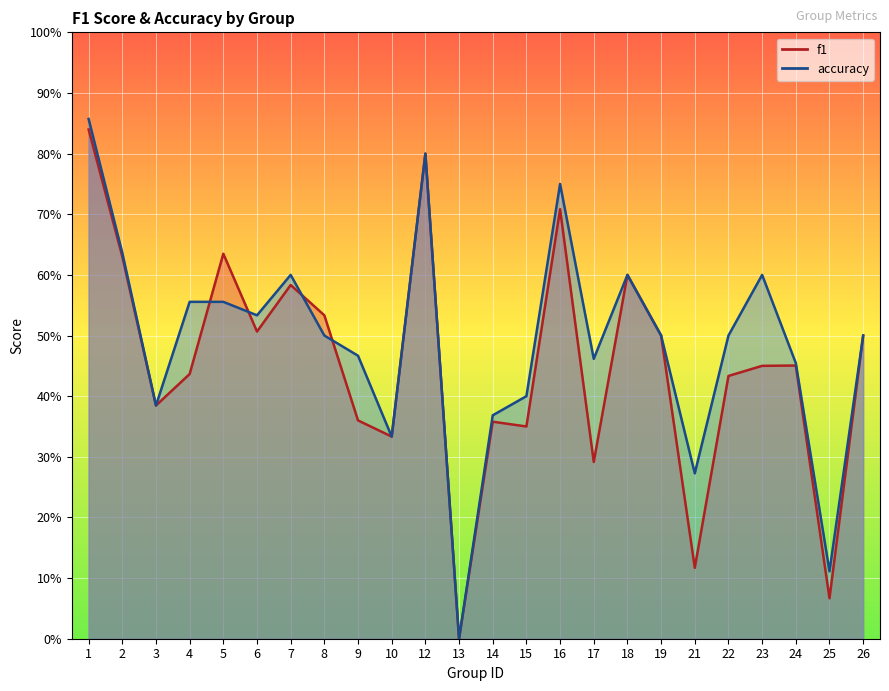

Reading left to right, transcribe all the data shown in this chart.

f1: 0.8	0.6	0.4	0.4	0.6	0.5	0.6	0.5	0.4	0.3	0.8	0.0	0.4	0.3	0.7	0.3	0.6	0.5	0.1	0.4	0.5	0.5	0.1	0.5
accuracy: 0.9	0.6	0.4	0.6	0.6	0.5	0.6	0.5	0.5	0.3	0.8	0.0	0.4	0.4	0.8	0.5	0.6	0.5	0.3	0.5	0.6	0.5	0.1	0.5